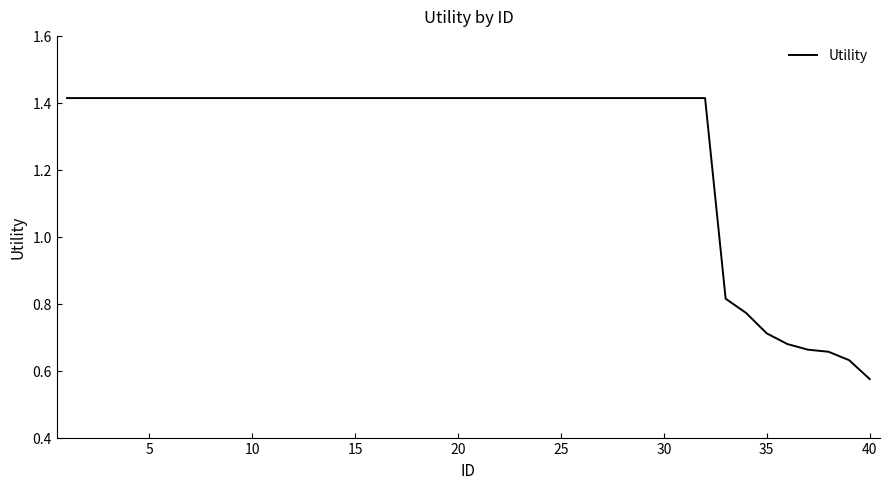

How many values are between 1 and 2?

32